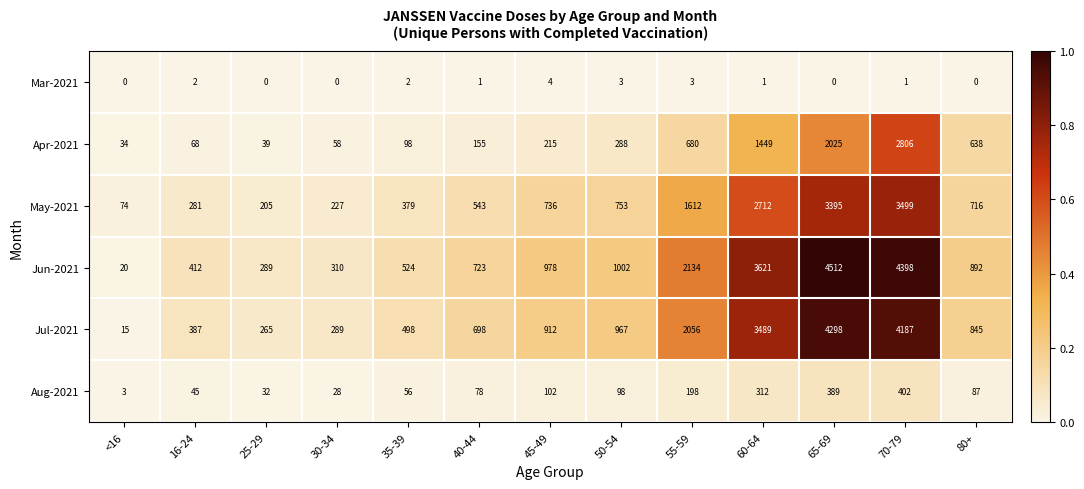

Count the number of data series in this chart.

6